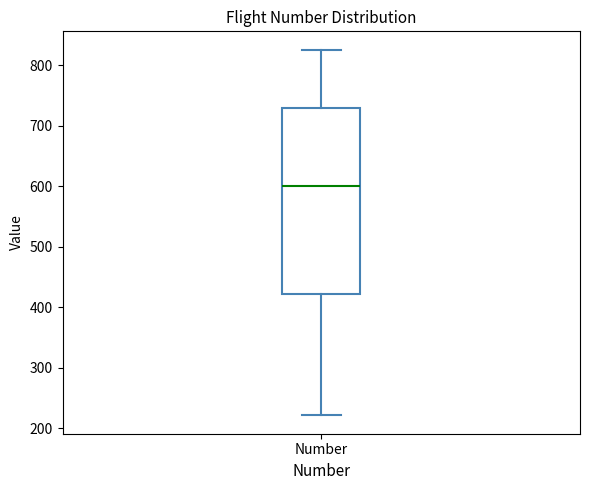

Read this box plot against the y-axis: the position of the median line, the range covered by the box, and the ends of both whiskers. The values are not printed on the chart, so give them approximately, as read against the axis.

median 600, box 420 to 730, whiskers 220 to 830